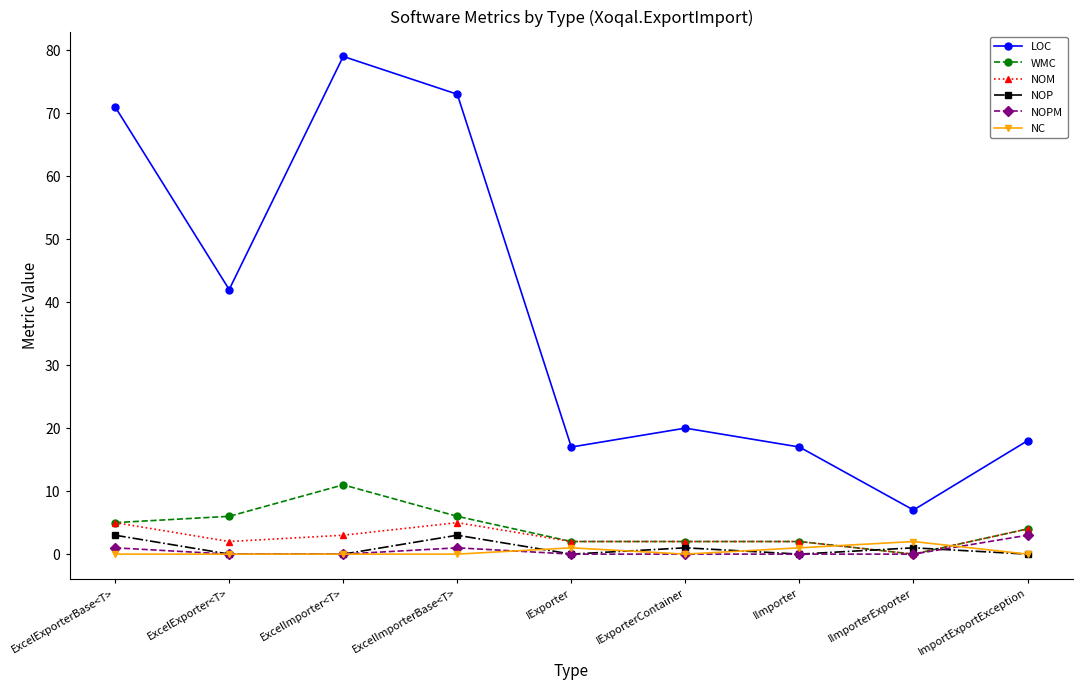

Which series ends up on top after the final intersection of WMC and NC?

WMC